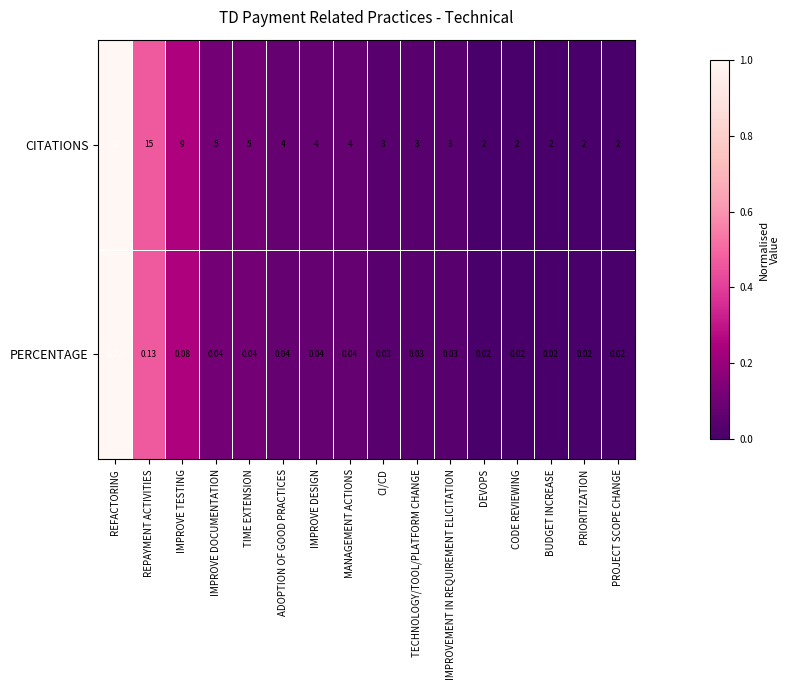

At which category is the sum across all series the highest?

REFACTORING